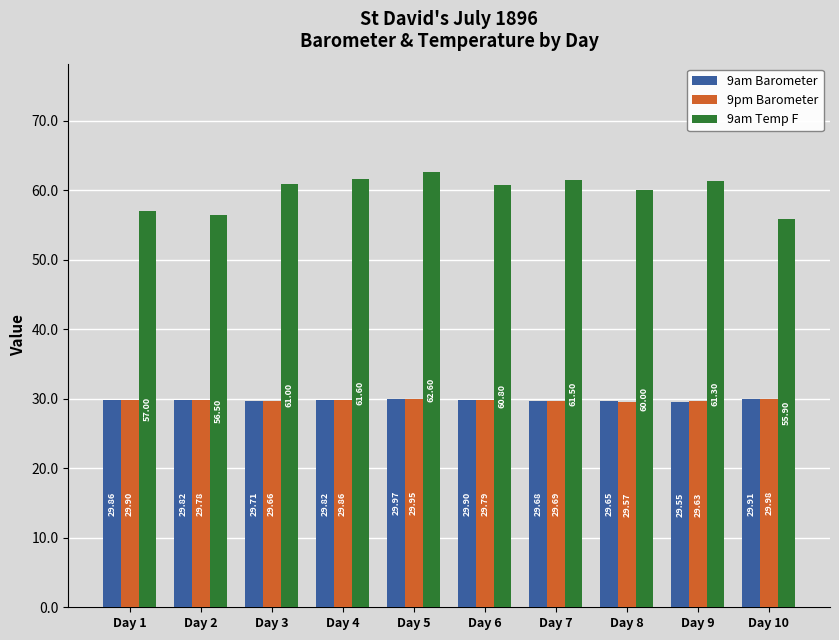

What is the sum of the 9am Barometer values at Day 7 and Day 1?

59.5